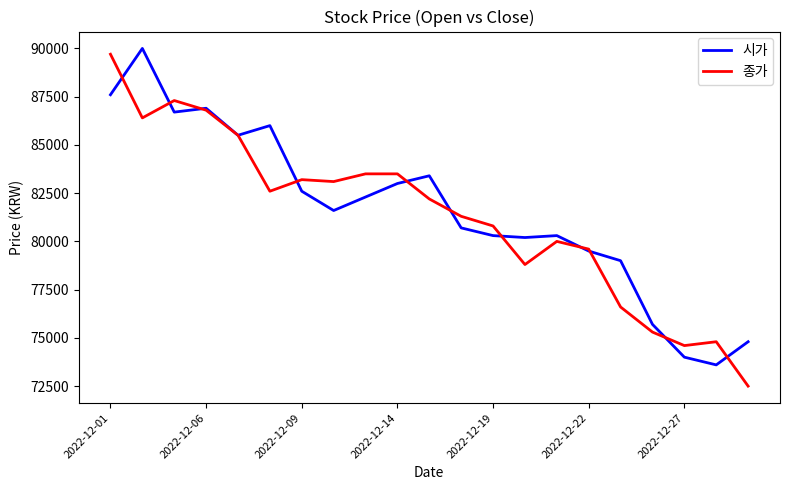

Which series has the widest spread of values?

종가